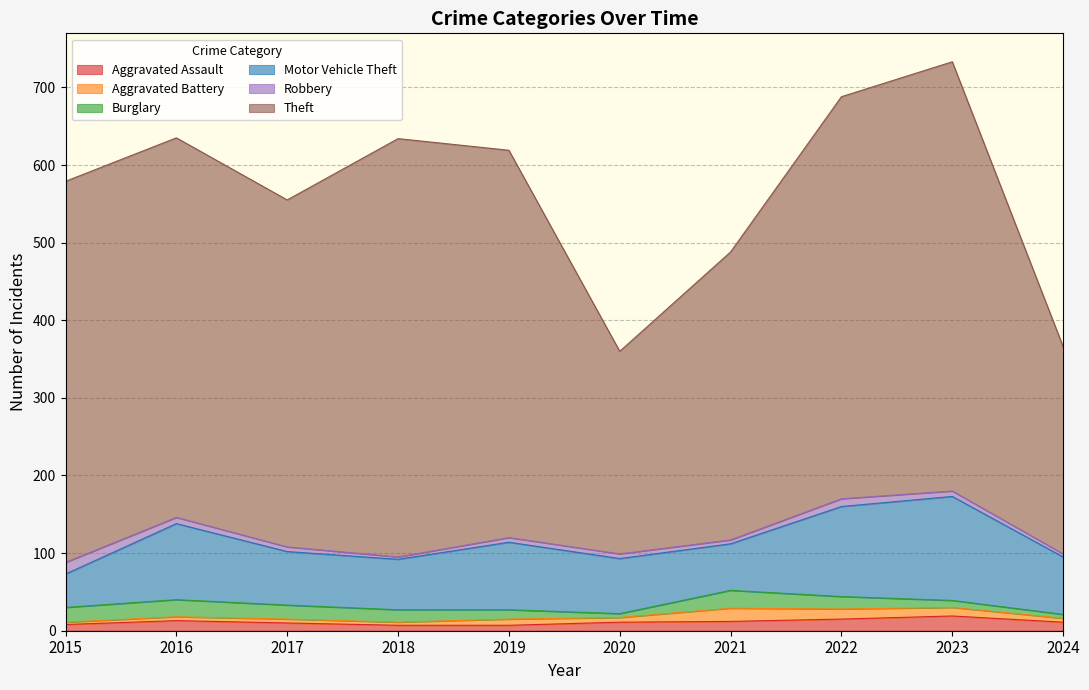

At 2015, list the series in order from largest to smallest.

Theft, Motor Vehicle Theft, Burglary, Robbery, Aggravated Assault, Aggravated Battery